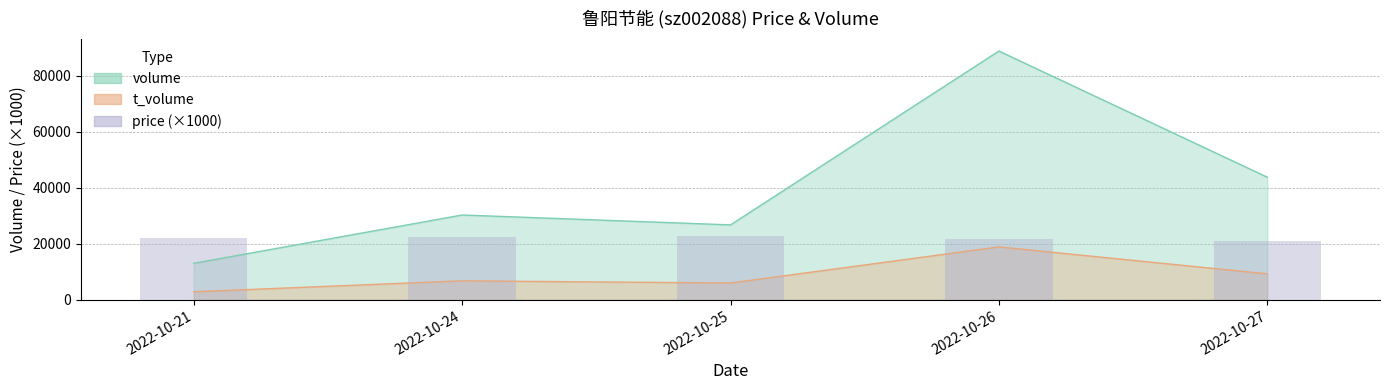

How many bars are there in total?

5